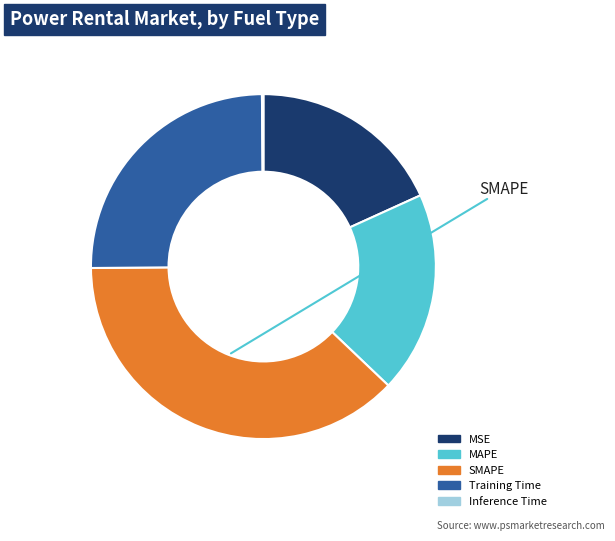

Does Training Time represent more than half of the total?

No